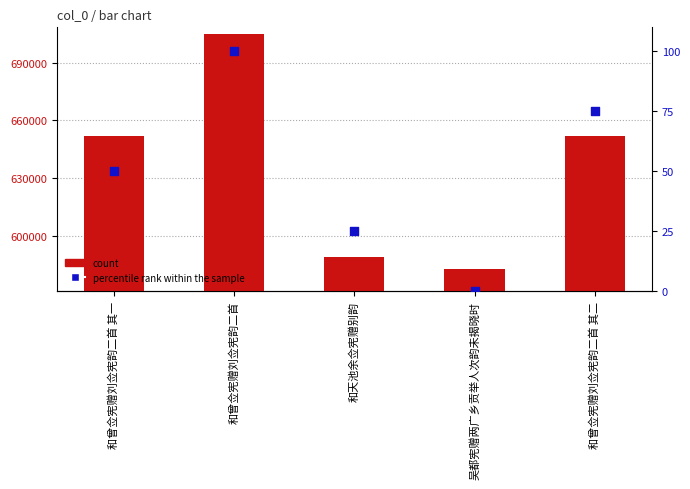

What is the total value across all series at 和曾佥宪赠刘佥宪韵二首?

704819